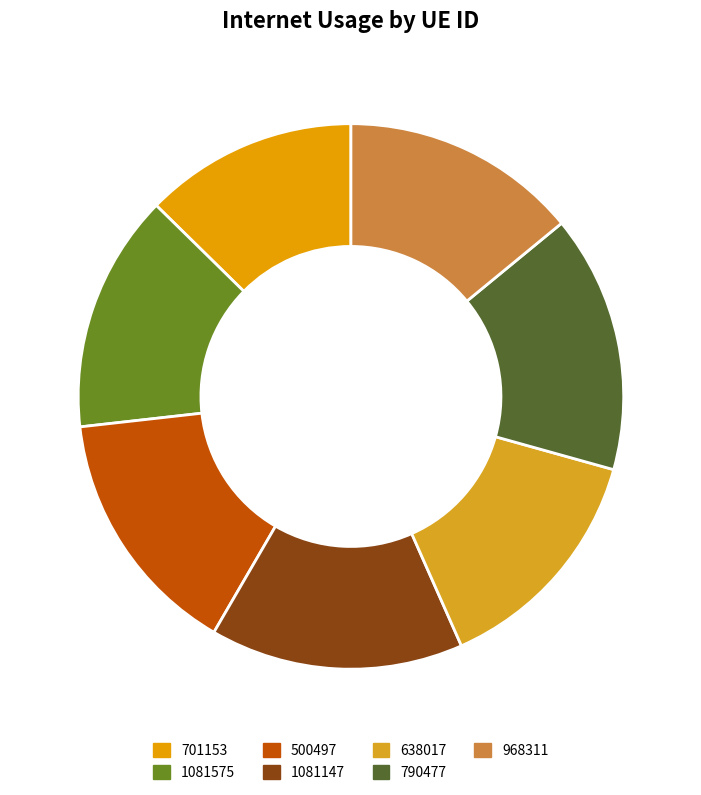

The 638017 slice represents 23% of the pie. True or false?

False